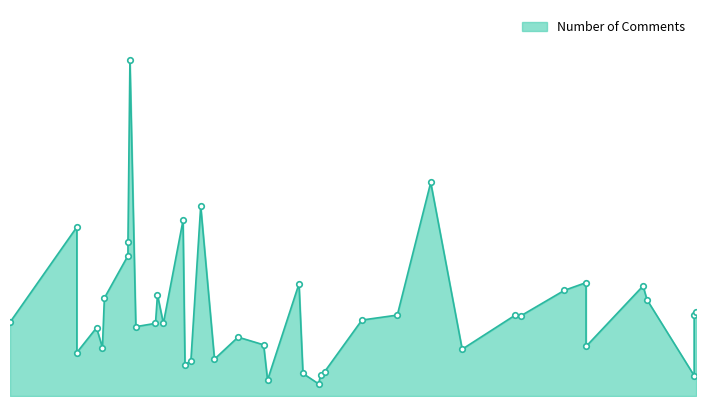

How many lines are shown in the chart?

1